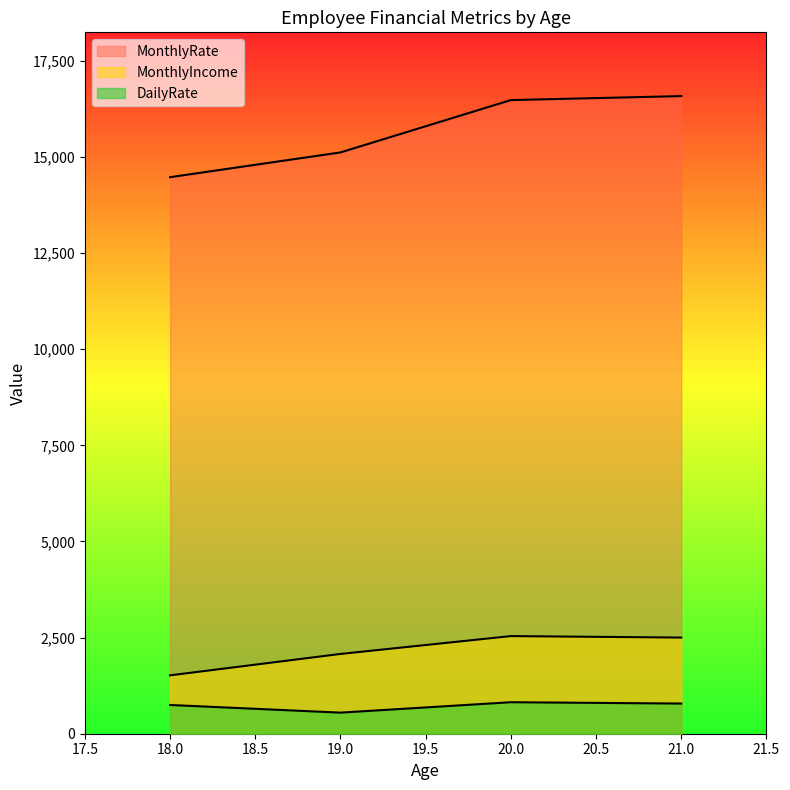

True or false: MonthlyRate and MonthlyIncome cross at least once.

False